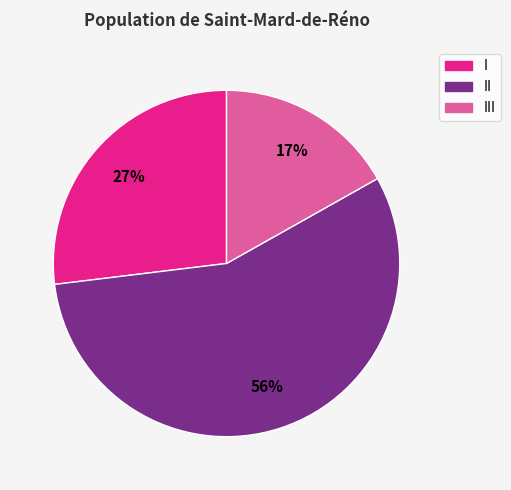

Is there any slice that represents more than half of the pie?

Yes